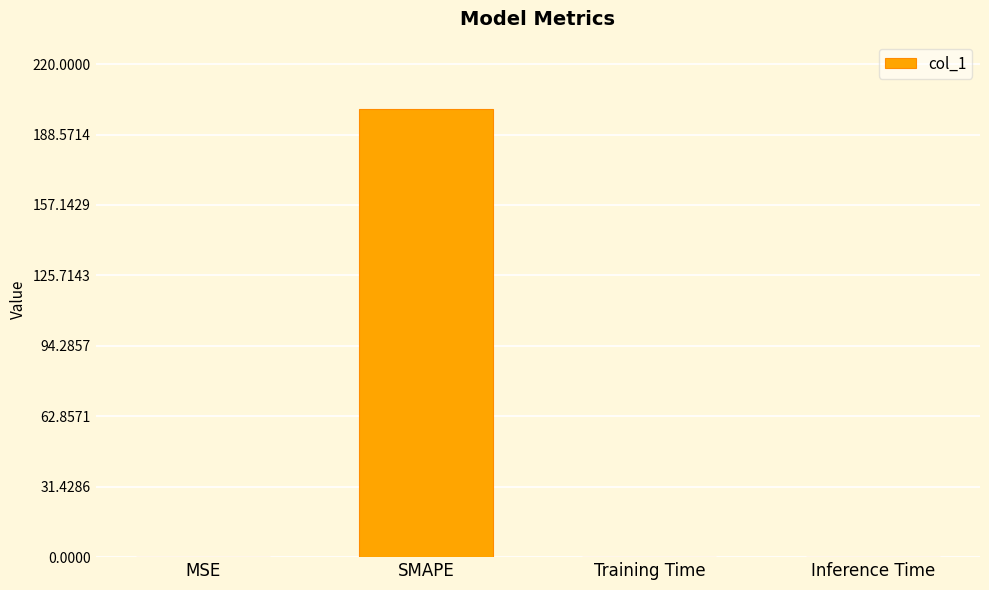

Which has a higher value, SMAPE or MSE?

SMAPE